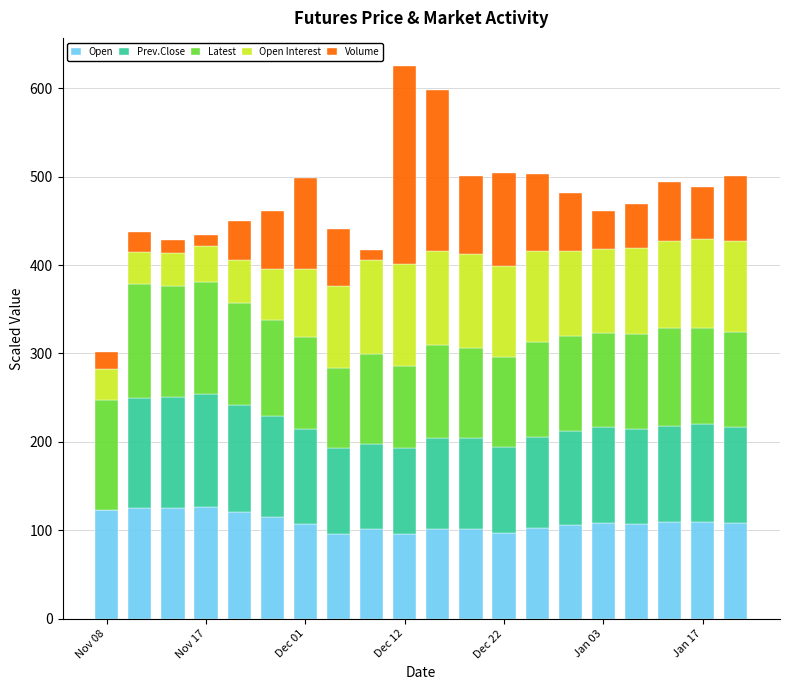

What is the maximum value for Open?

126.9